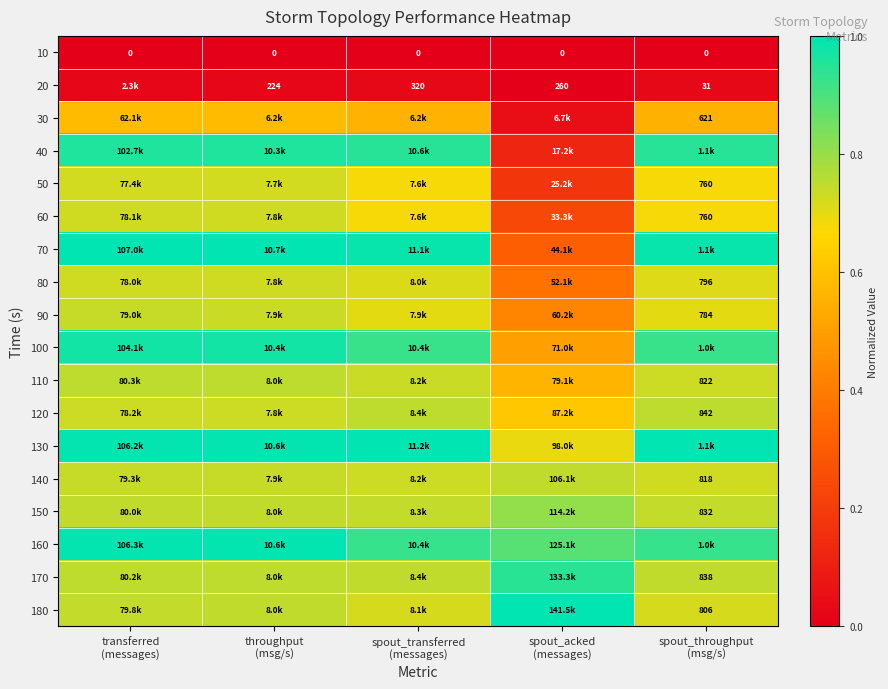

Which has a higher value, throughput
(msg/s) or spout_acked
(messages)?

throughput
(msg/s)